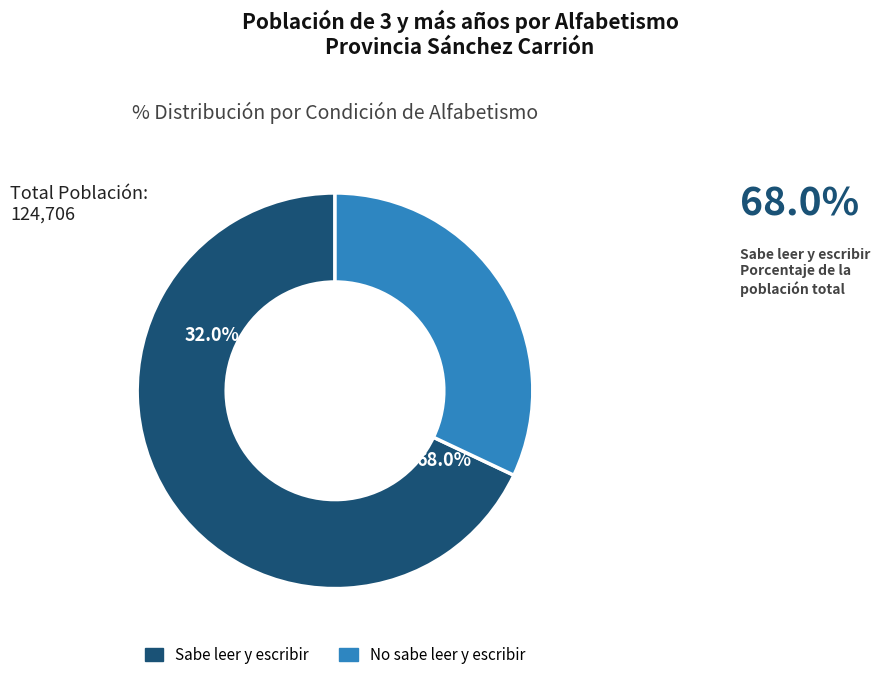

Is No sabe leer y escribir the majority of the pie?

No